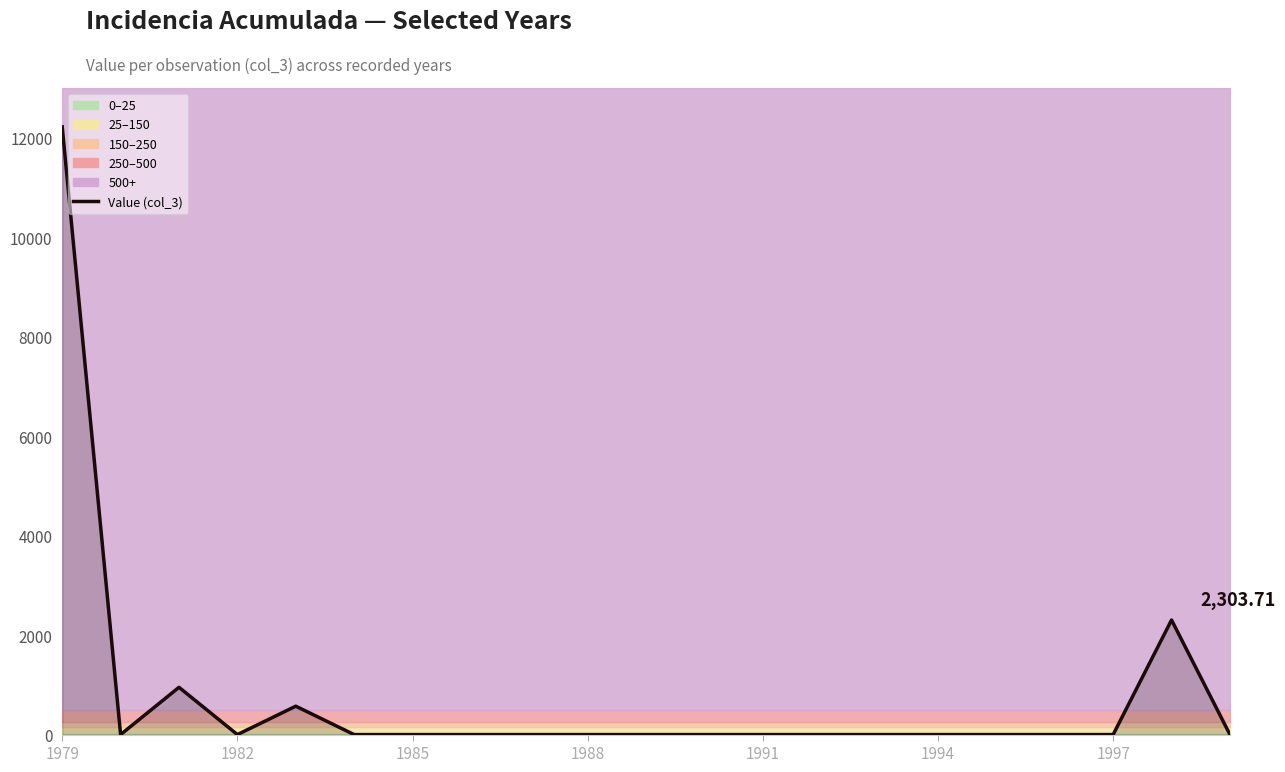

Reading left to right, list all the values displayed in this chart.

12218.7	0.0	950.4	0.0	571.0	0.0	0.0	0.0	0.0	0.0	0.0	0.0	0.0	0.0	0.0	0.0	0.0	0.0	0.0	2303.7	0.0